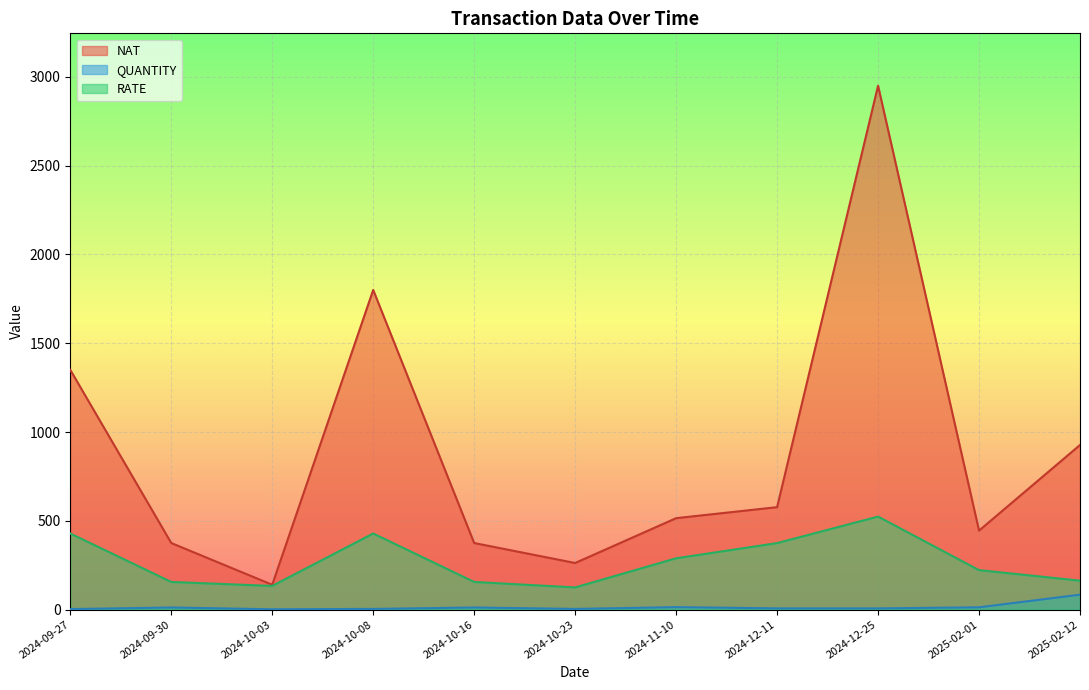

What is the difference between the highest and lowest values at 2024-10-16?

363.0